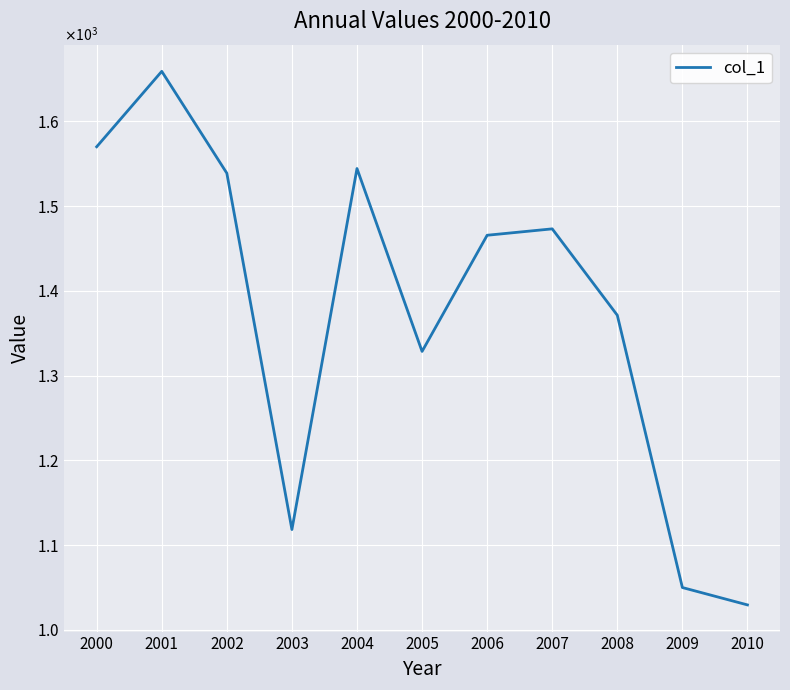

Does the chart have visible grid lines?

Yes